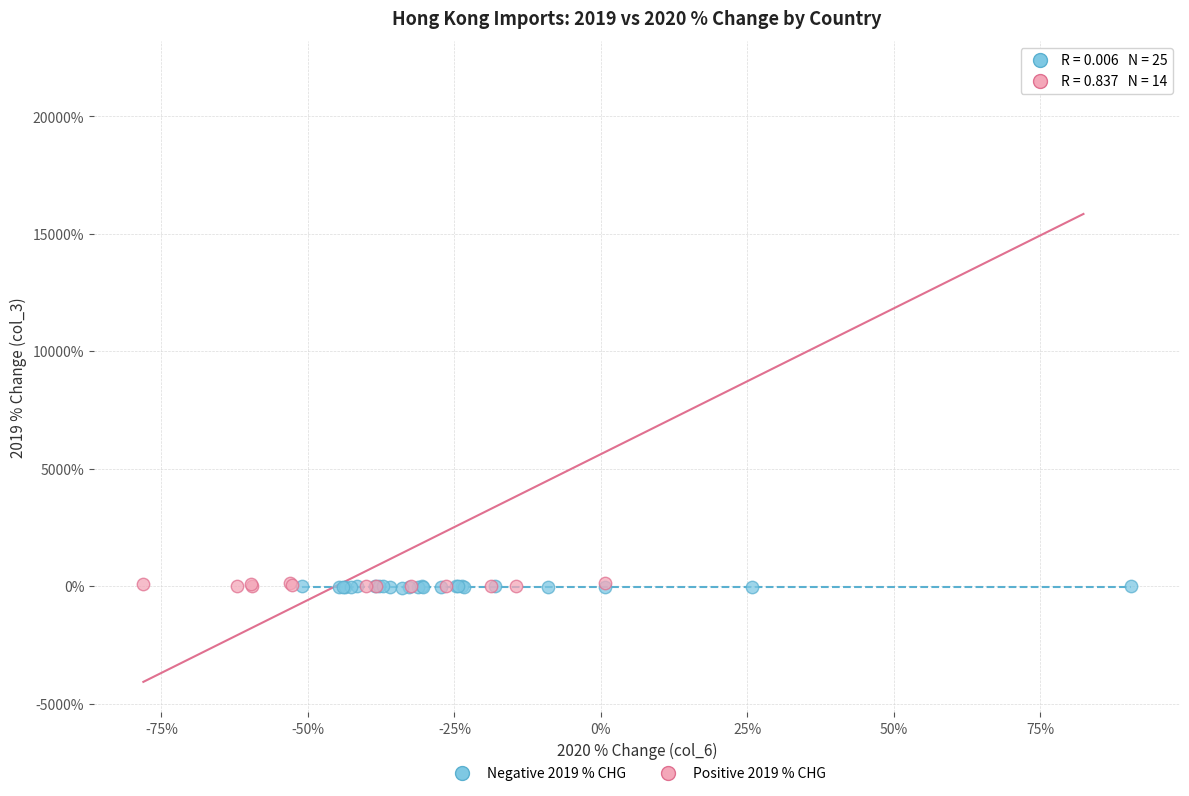

Which series contains the highest Y value?

Positive 2019 % CHG